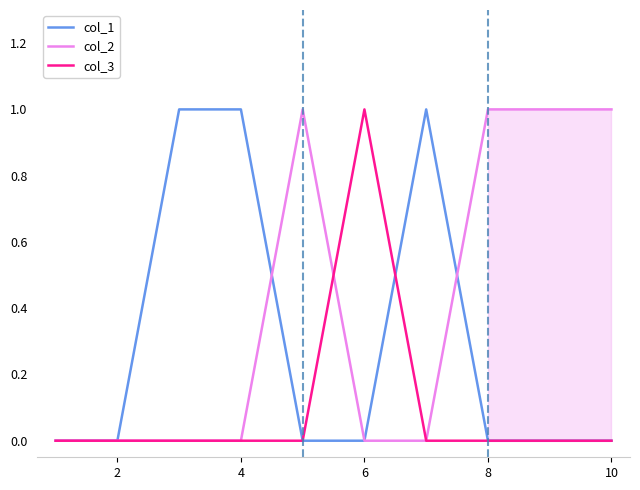

Reading left to right, transcribe all the data shown in this chart.

col_1: 0	0	1	1	0	0	1	0	0	0
col_2: 0	0	0	0	1	0	0	1	1	1
col_3: 0	0	0	0	0	1	0	0	0	0